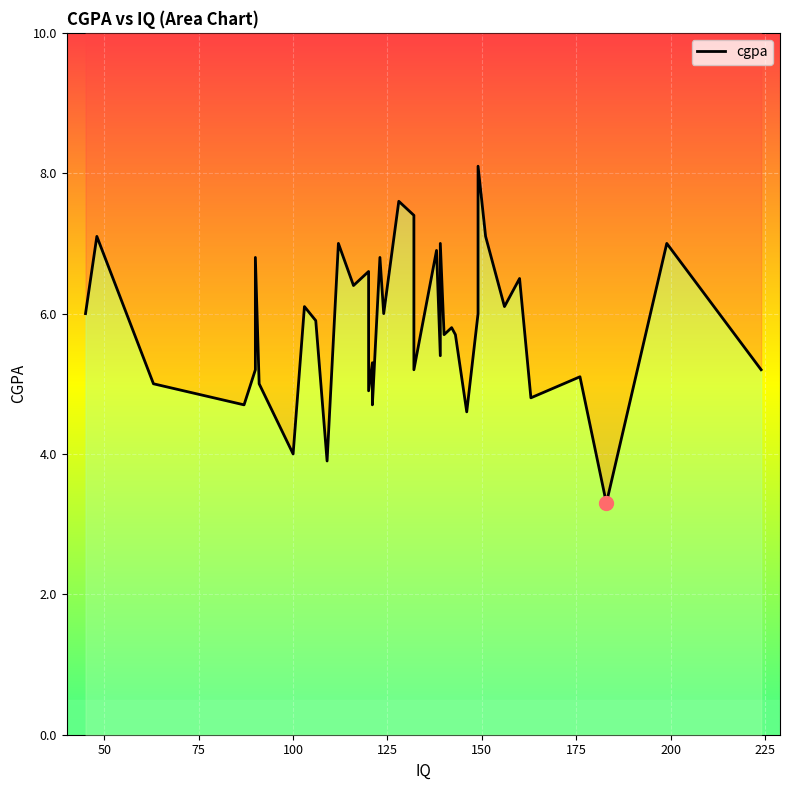

Rank the categories by value from highest to lowest.

36, 29, 3, 5, 20, 25, 28, 31, 10, 0, 34, 19, 37, 12, 8, 13, 9, 26, 32, 1, 4, 6, 35, 11, 2, 15, 18, 27, 14, 7, 24, 21, 33, 22, 23, 38, 17, 30, 16